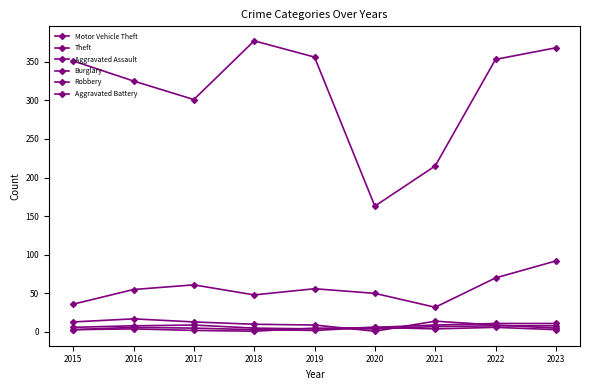

Is it true that Burglary equals 20 at 2015?

False